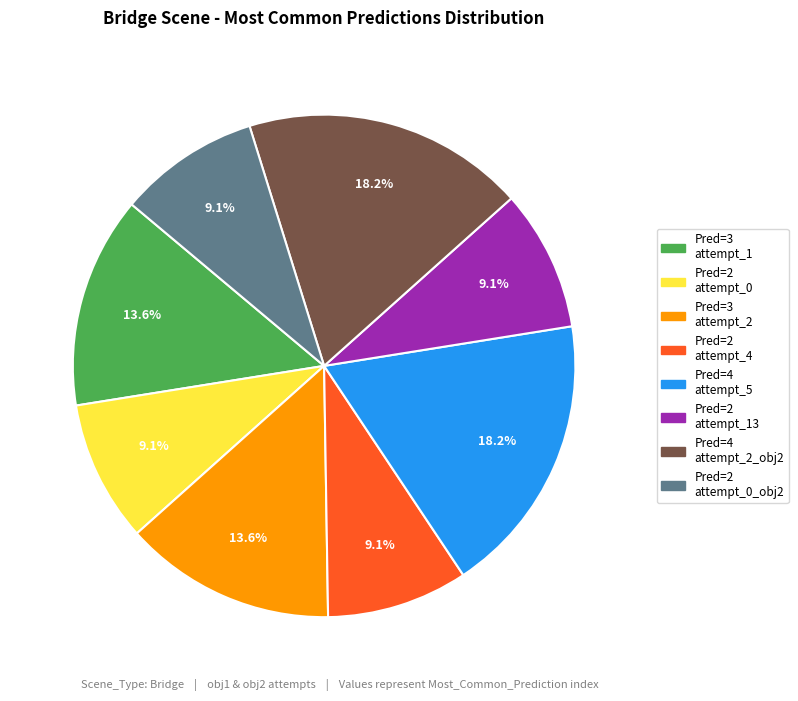

Does any single category account for the majority?

No